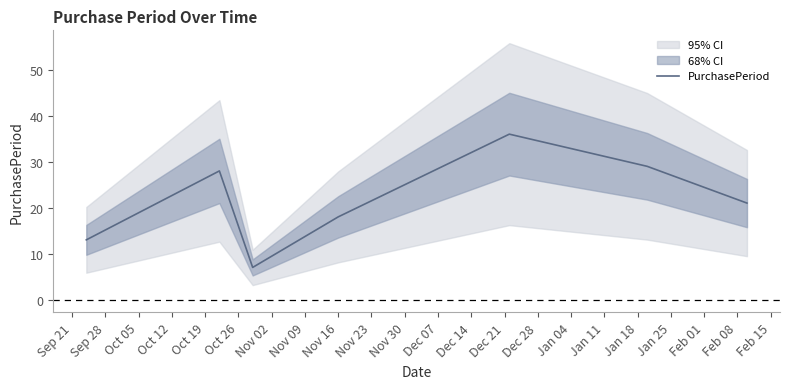

What is the difference between the values at Nov 02 and Oct 05?

14